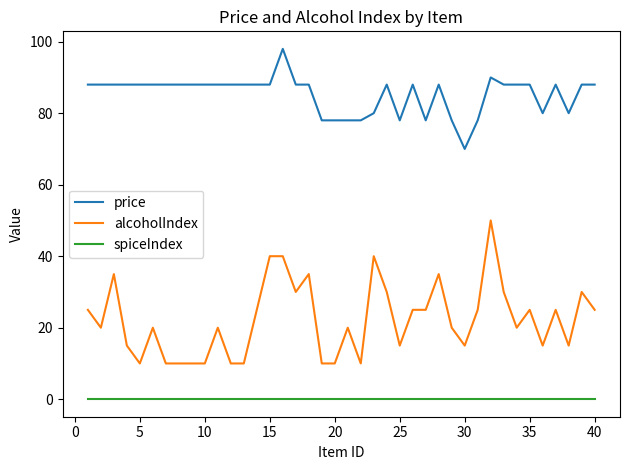

What is the difference between the maximum and minimum values in the alcoholIndex series?

40